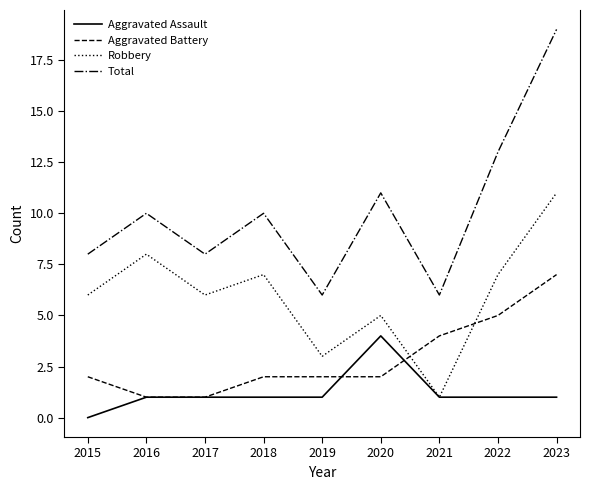

What is the difference between the highest and lowest values at 2020?

9